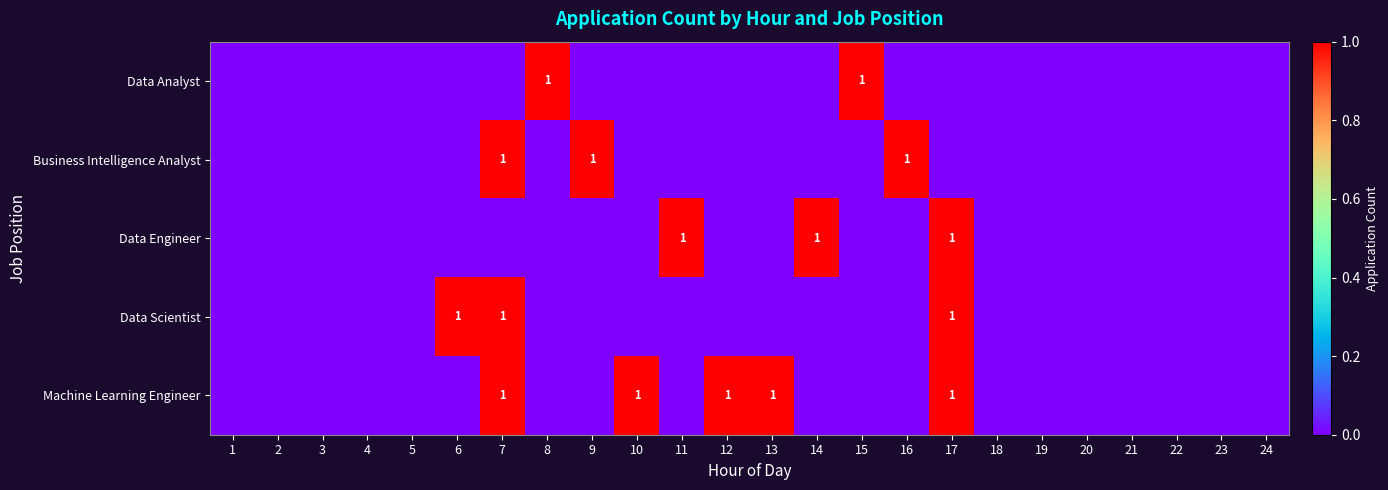

The value of Data Analyst at 8 is 1. True or false?

True